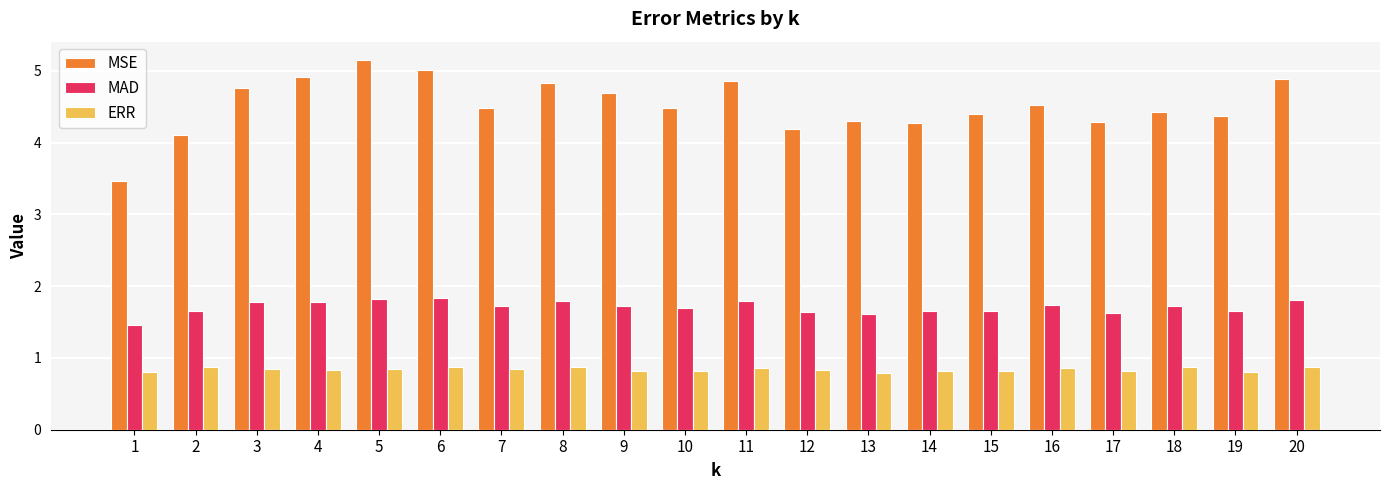

Are the bars horizontal?

No